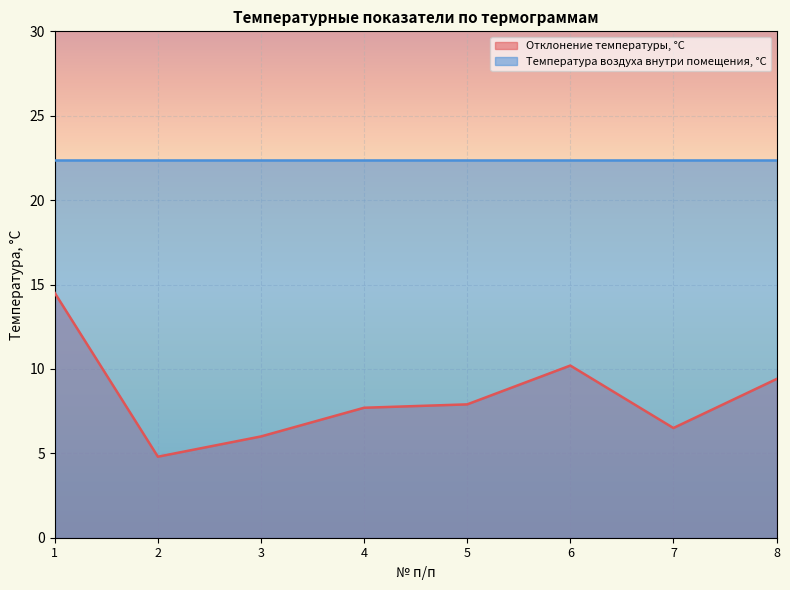

At which category does the data reach its first local valley?

2